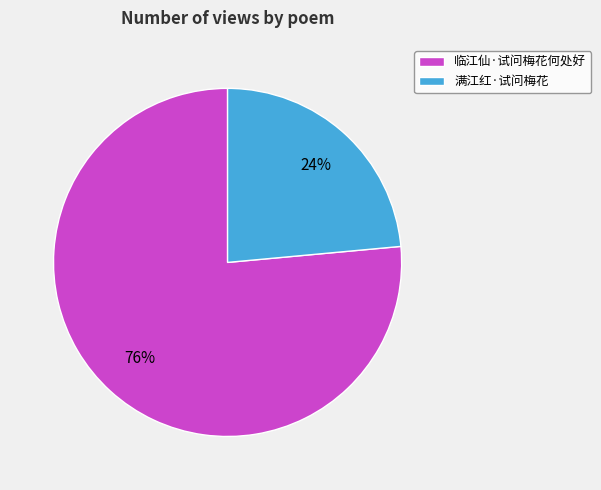

Combined, do 满江红·试问梅花 and 临江仙·试问梅花何处好 account for over 50%?

Yes